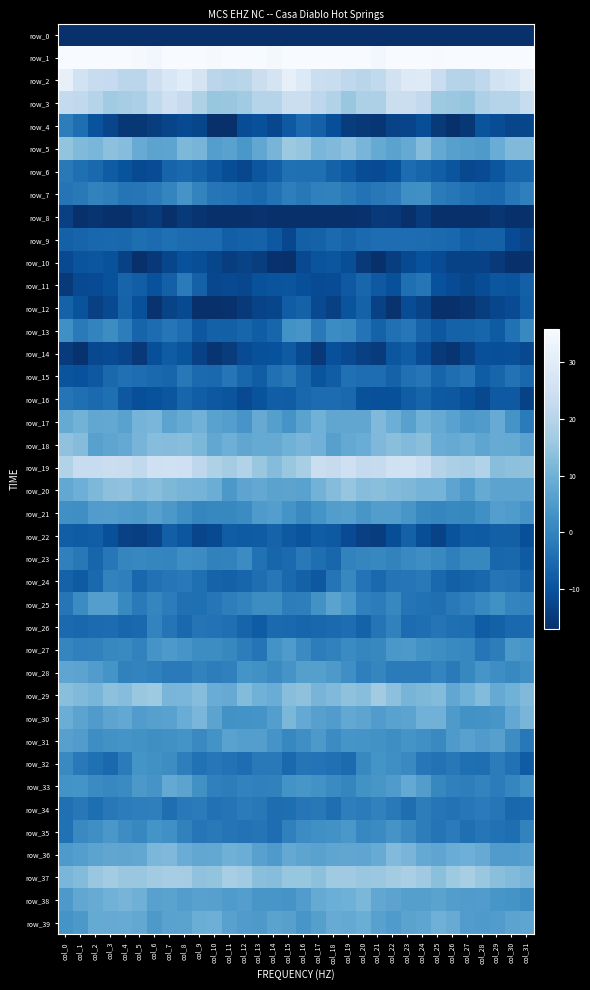

What is the maximum value for row_31?

6.5